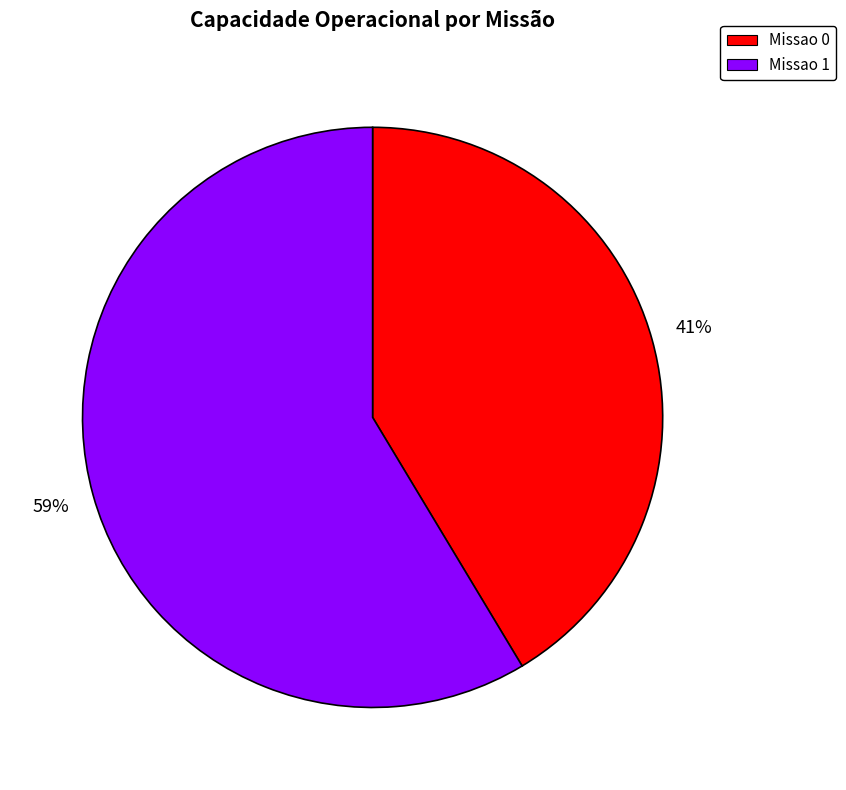

Count the number of slices in the pie.

2